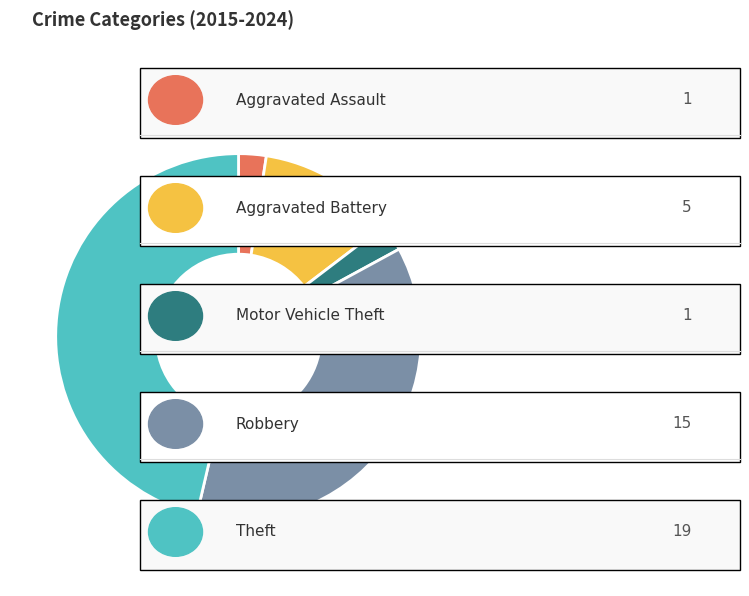

Does any single category account for the majority?

No